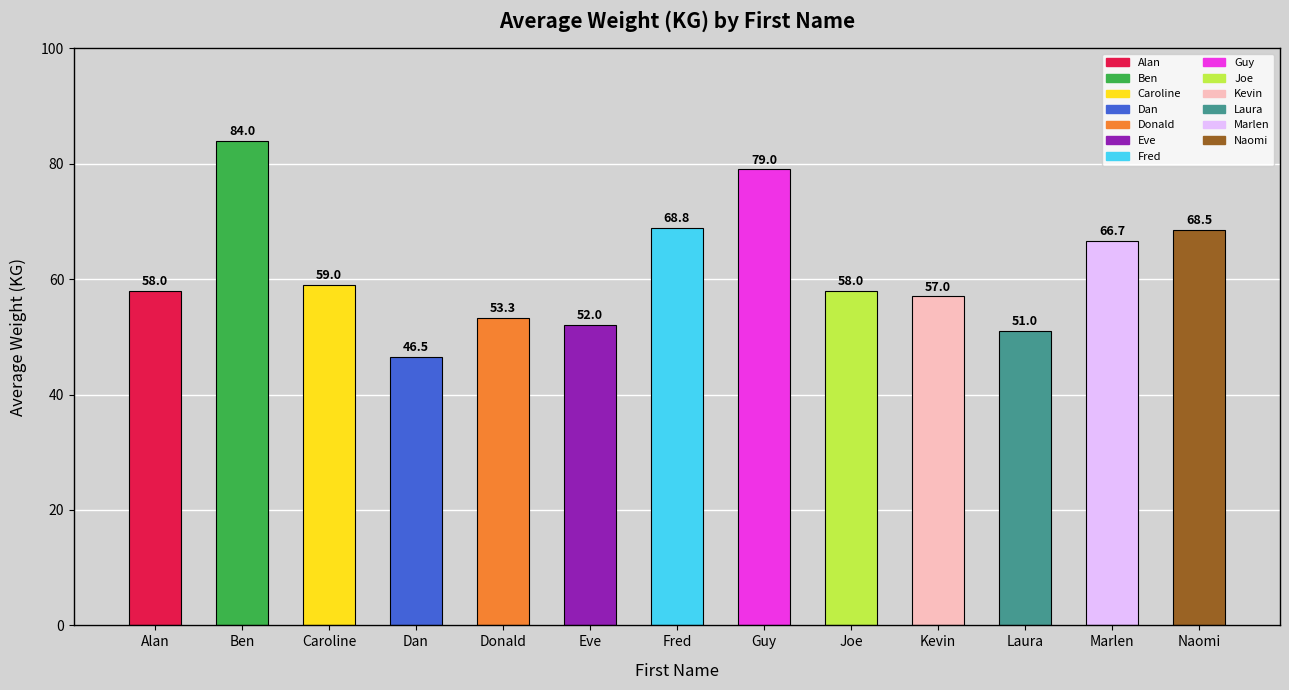

What position from the right is Dan?

10